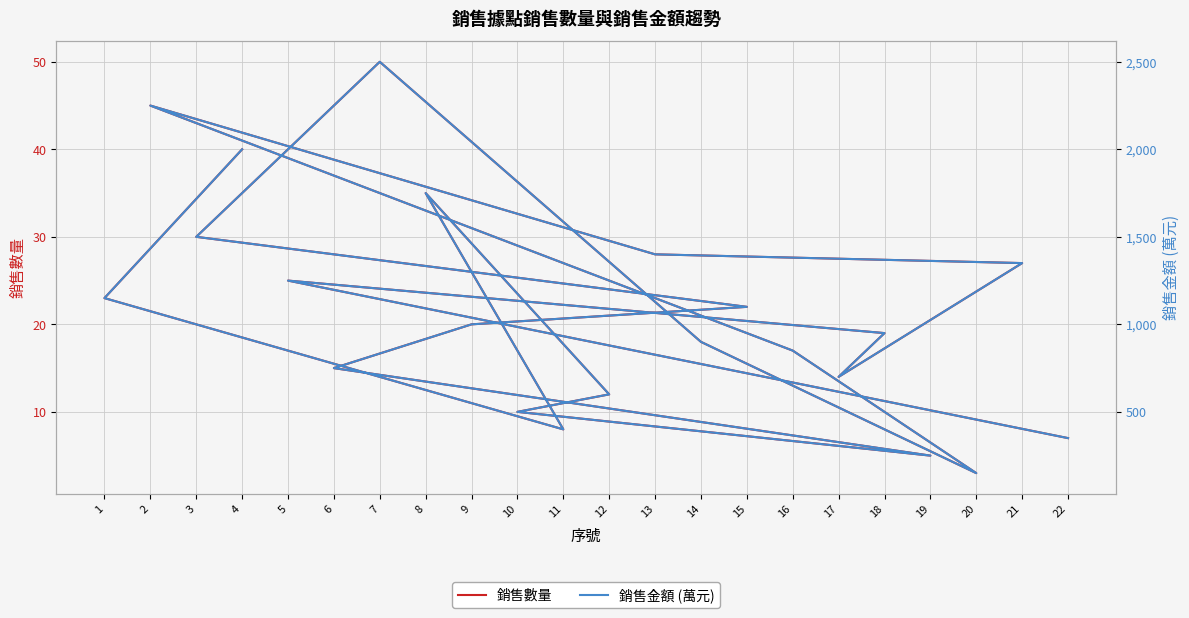

What is the value of the 銷售金額 (萬元) point at the 3rd from the left?

400